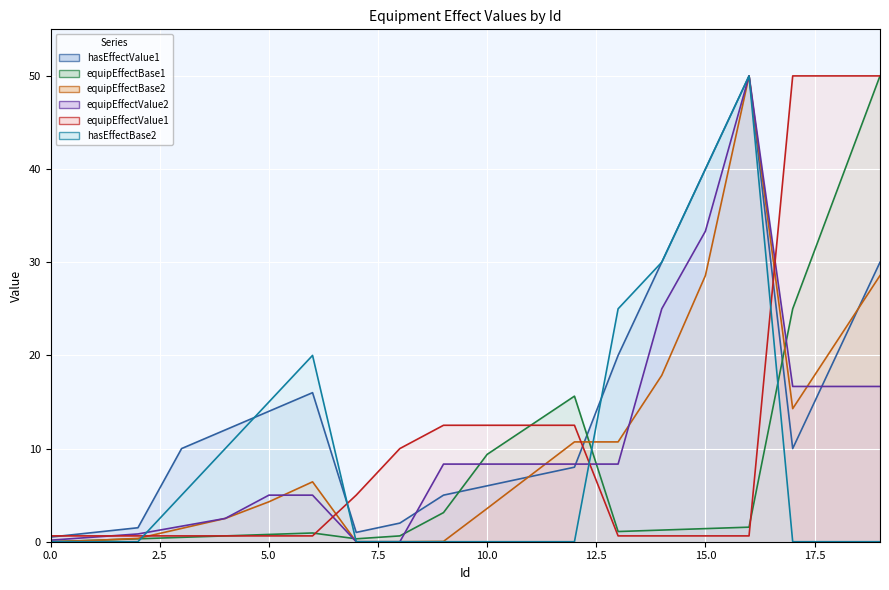

Which category has the highest value across all series?

16